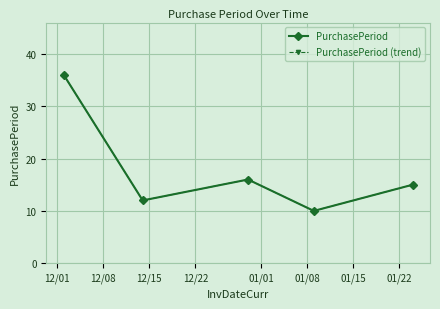

What is the sum of all PurchasePeriod (trend) values?

89